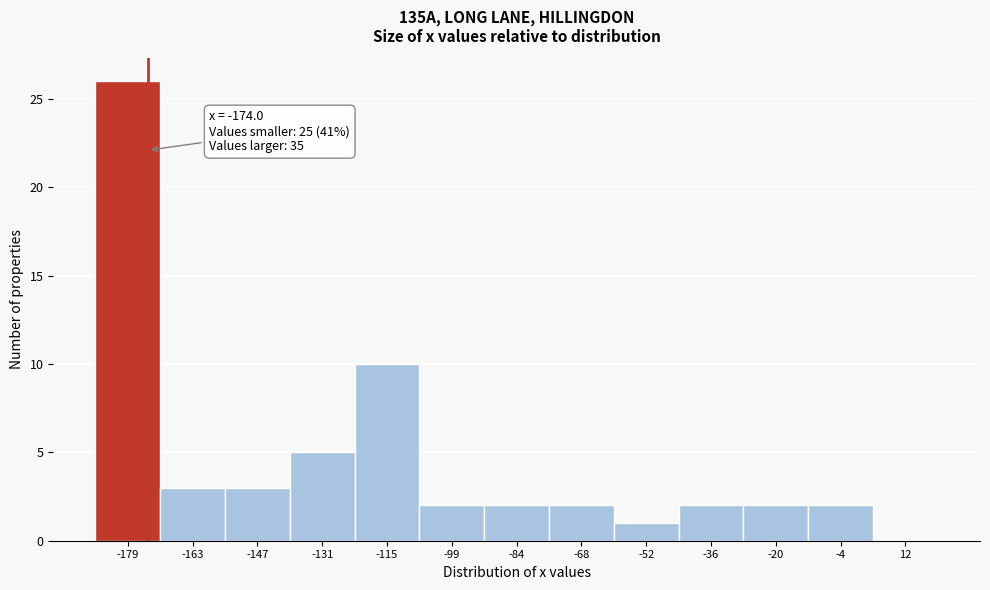

Which range on the x-axis has the tallest bar?

-186 to -172